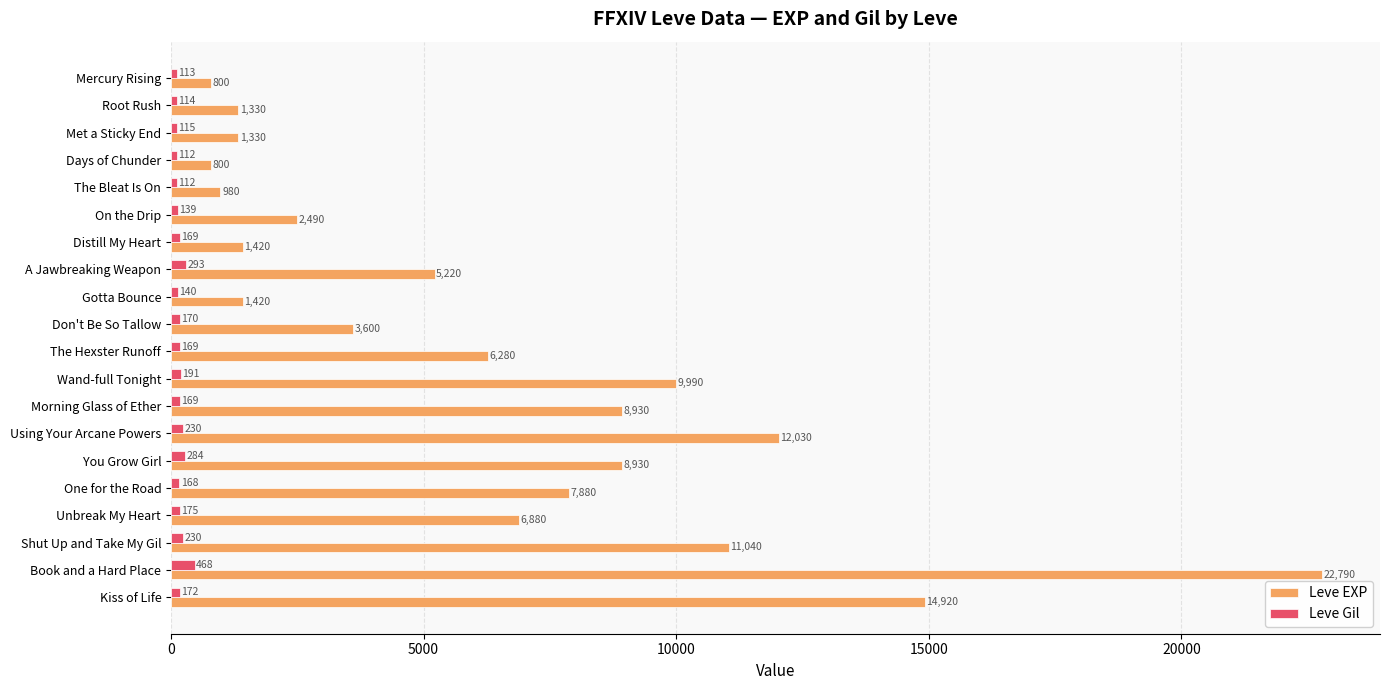

True or false: Leve Gil has a value of 112 at The Bleat Is On.

True